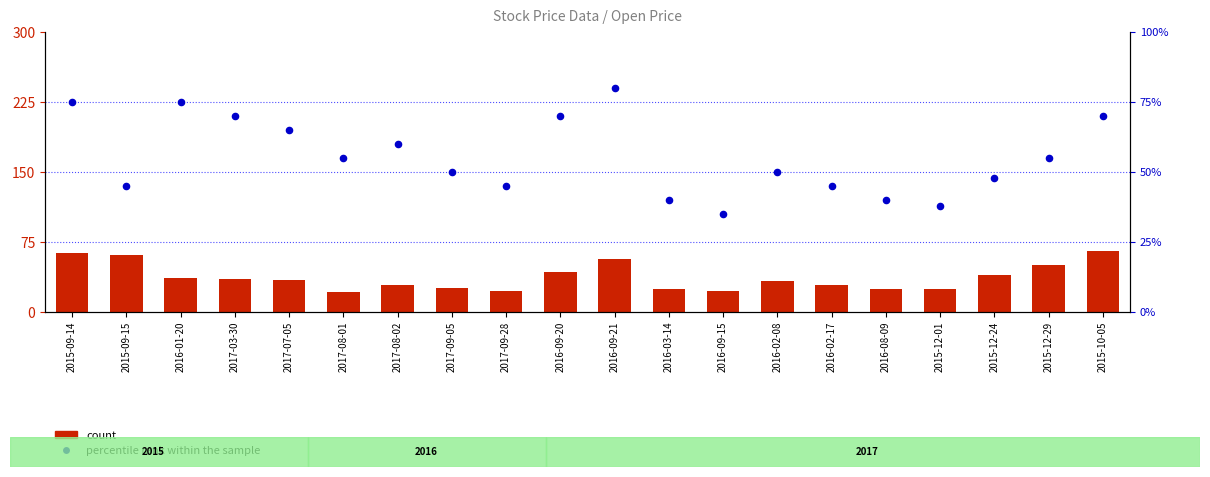

What are all the series names shown in the legend?

count, percentile rank within the sample